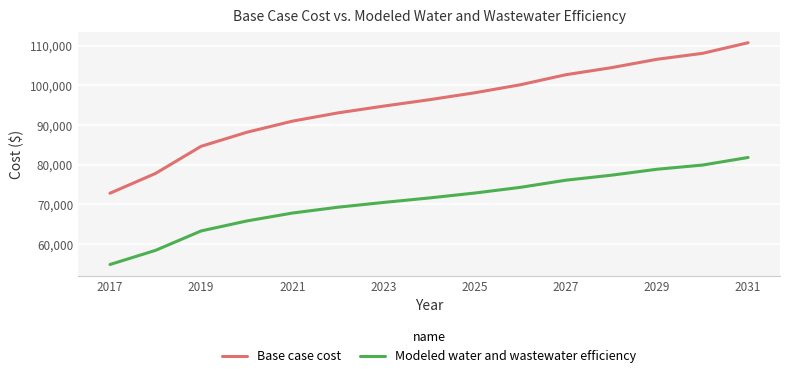

List the series in order of their peak value, lowest first.

Modeled water and wastewater efficiency, Base case cost